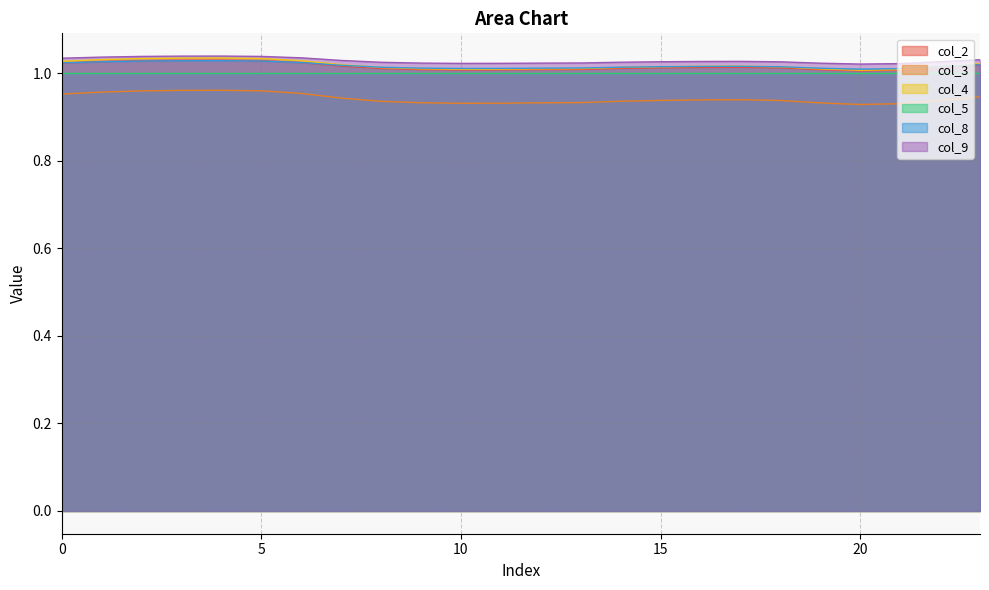

True or false: col_9 has a value of 0.2 at 10.

False